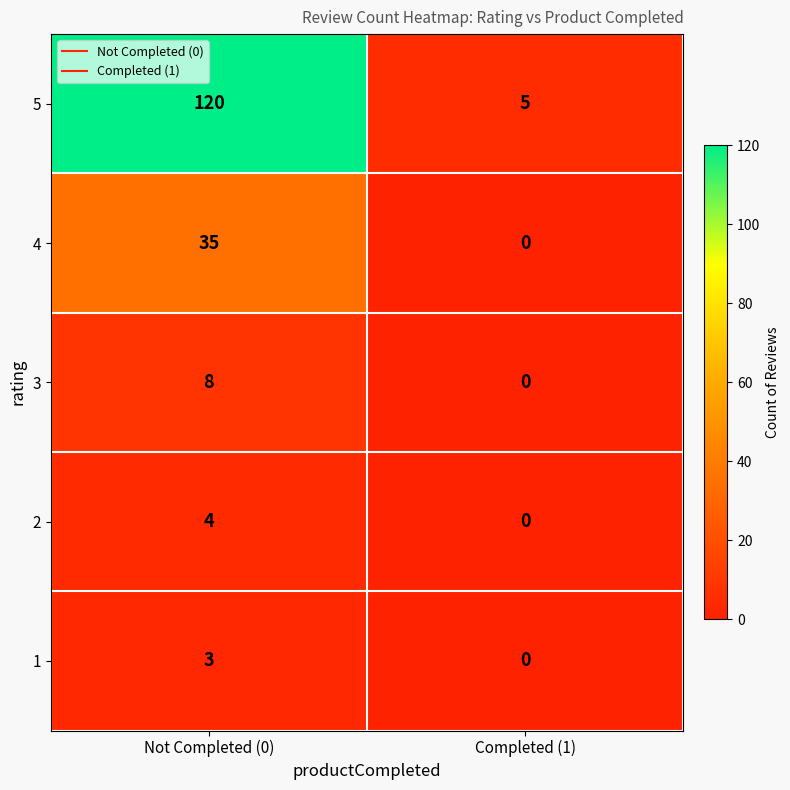

Reading left to right, extract all data points from this chart.

5: 120	5
4: 35	0
3: 8	0
2: 4	0
1: 3	0